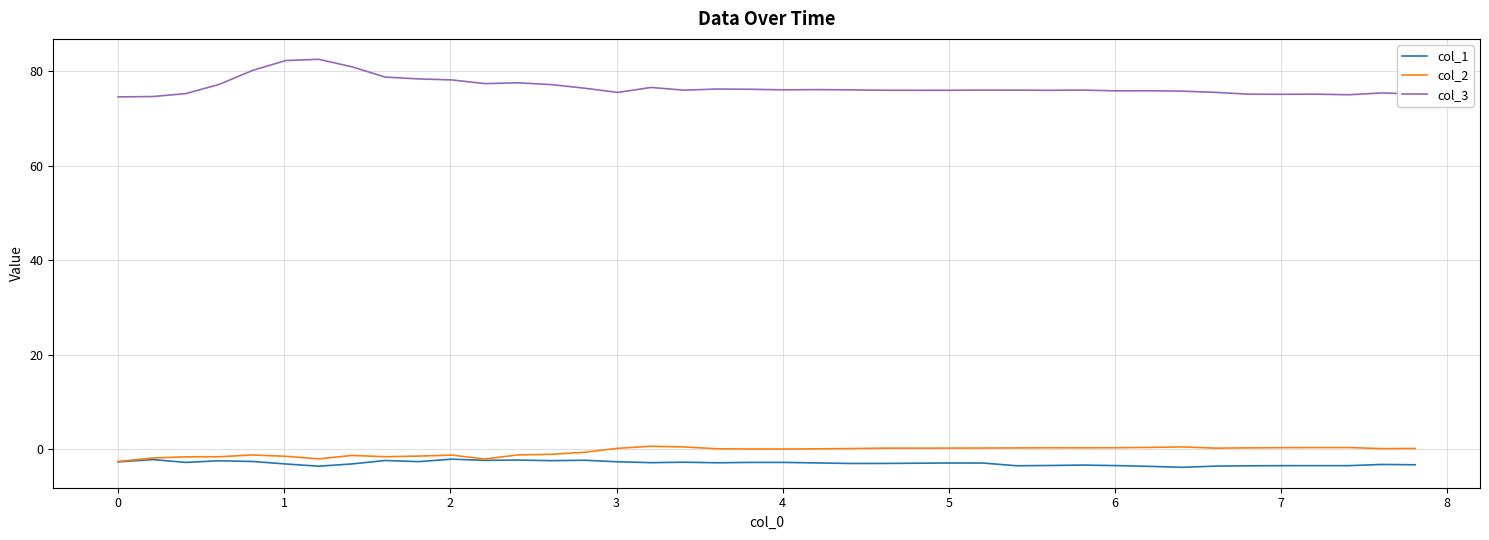

What is the minimum value shown in the chart?

-3.8